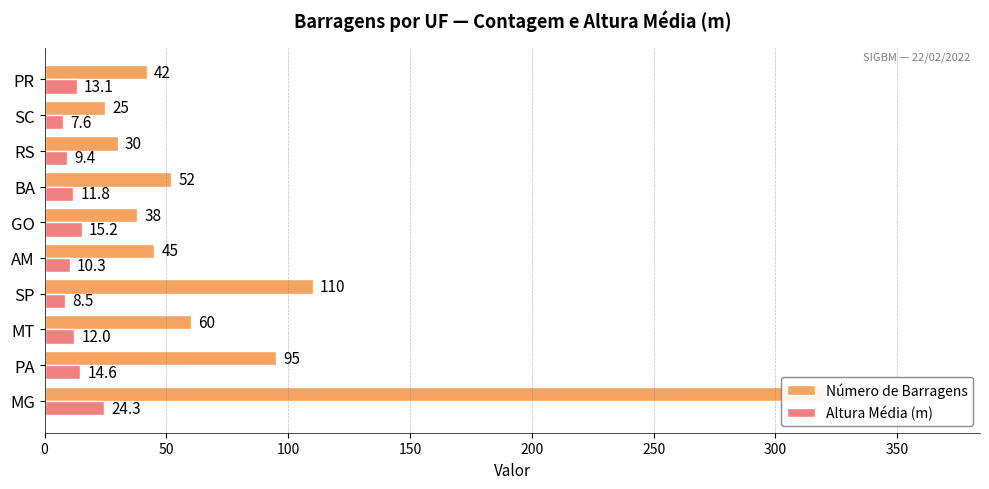

Which series has the largest total across all categories?

Número de Barragens